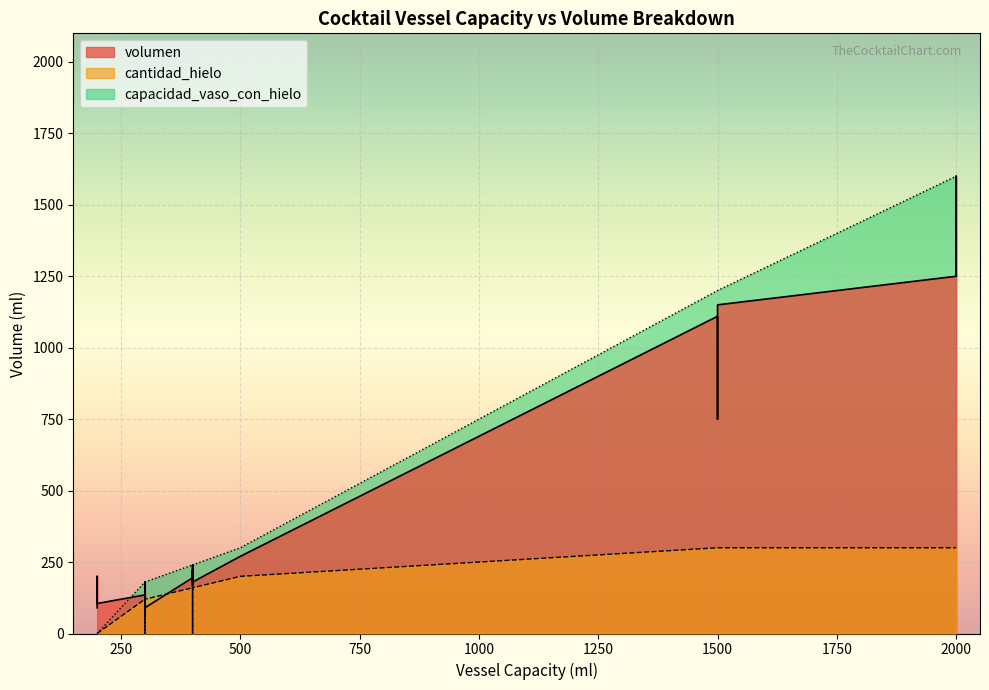

Between 2000 and 300, which series saw the biggest shift?

capacidad_vaso_con_hielo